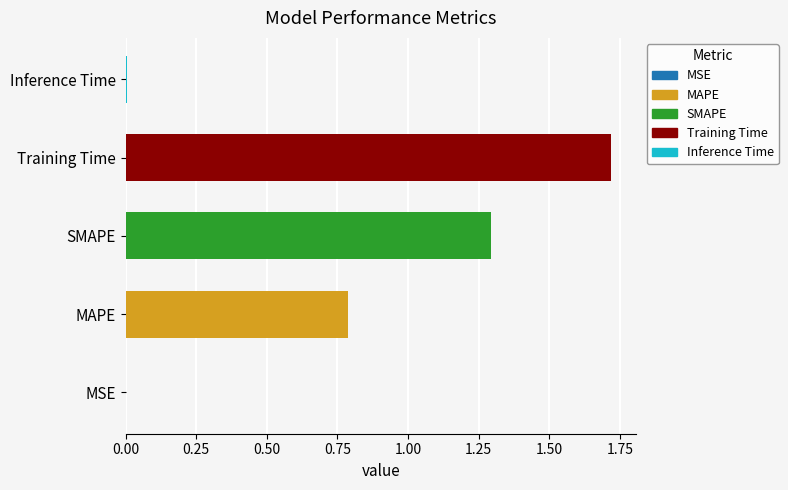

What is the sum of all values?

3.8